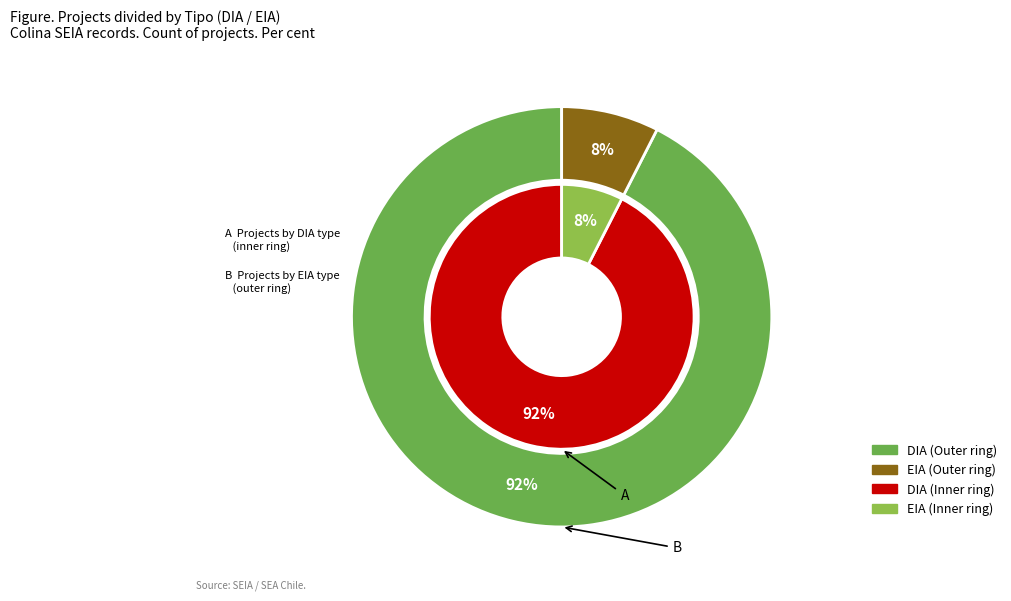

Rank the categories by value from lowest to highest.

EIA, DIA